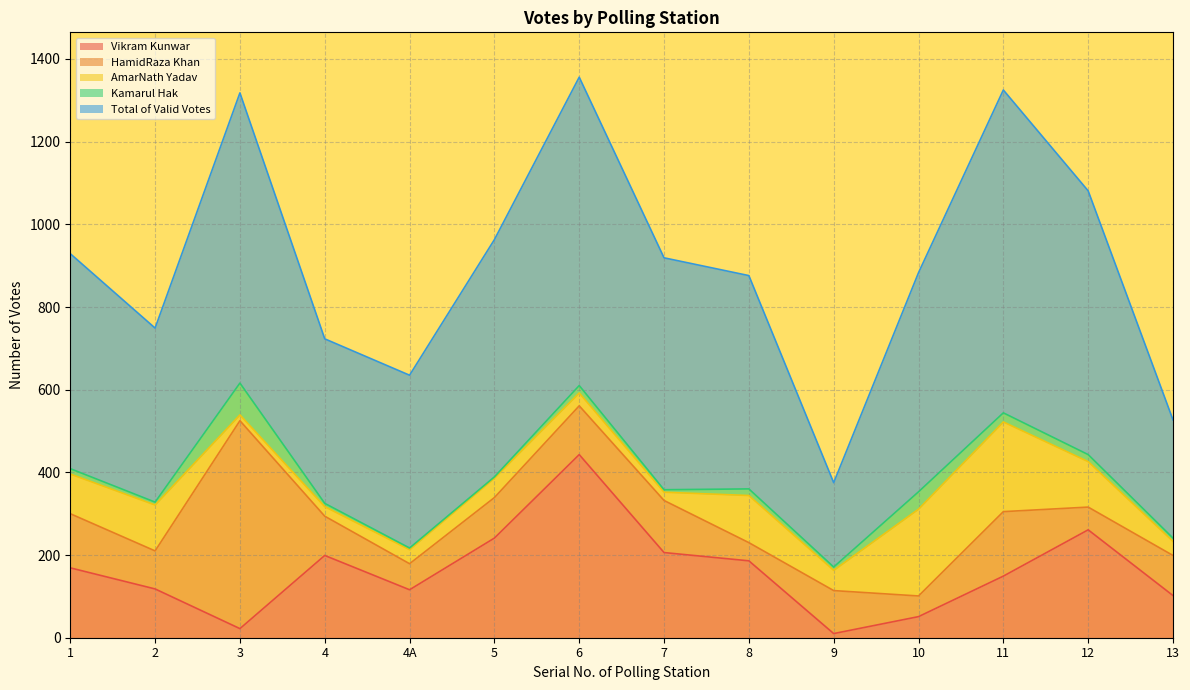

At which category is the sum across all series the highest?

6